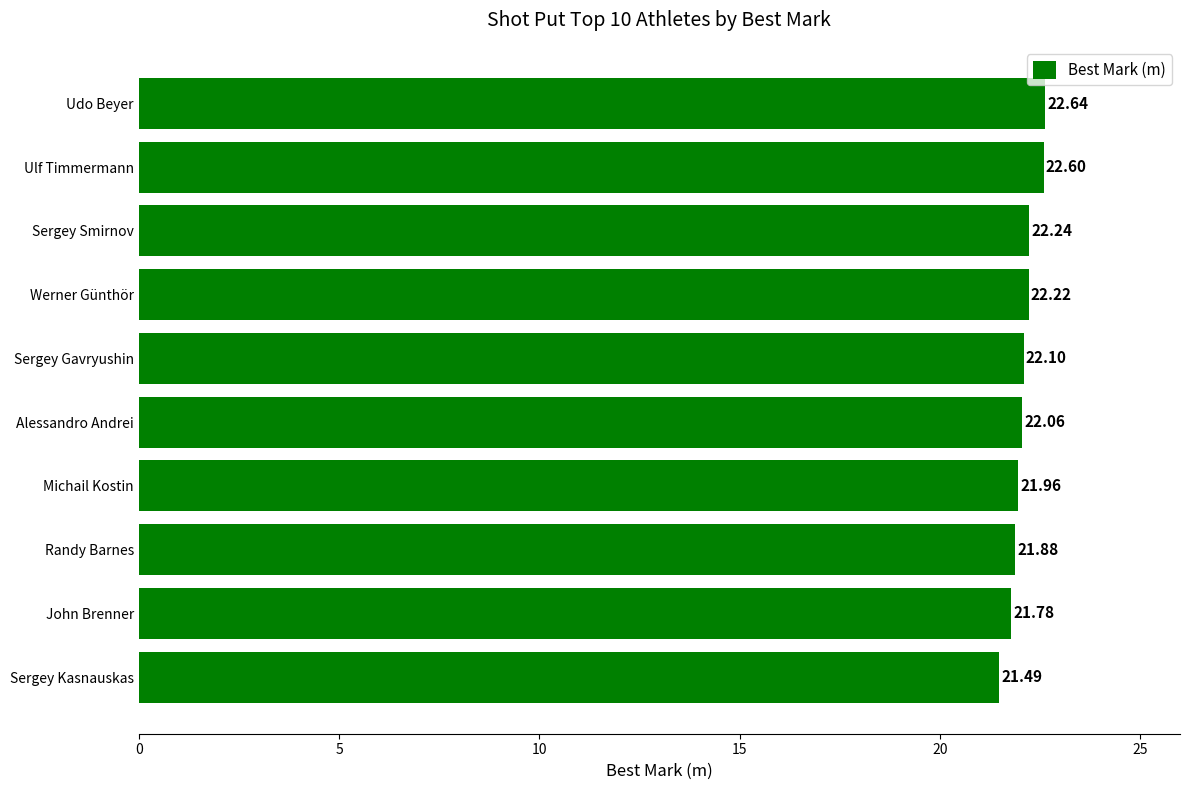

Does the chart contain any negative values?

No